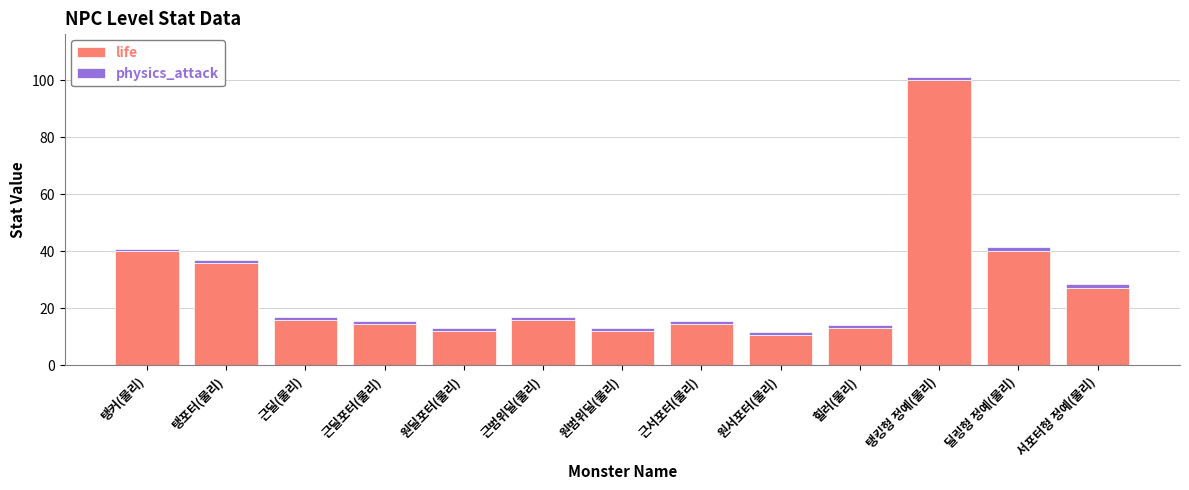

What is the sum of the life values at 탱커(물리) and 근딜포터(물리)?

54.4